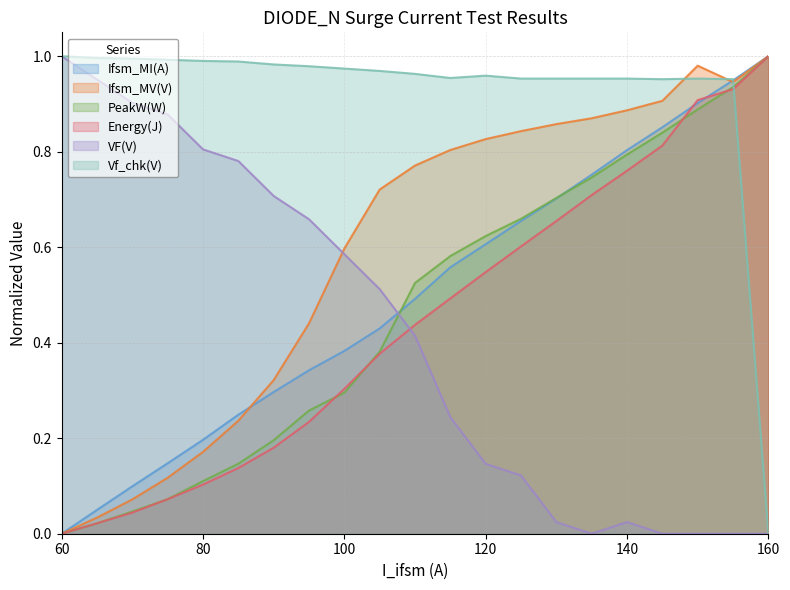

How many lines are shown in the chart?

6